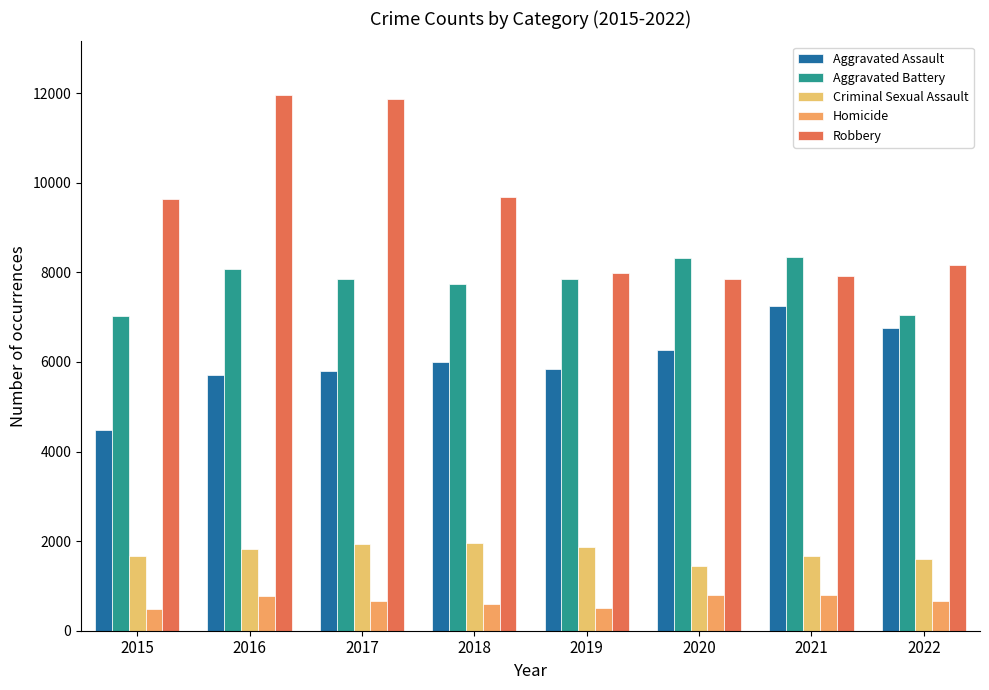

At how many categories does at least one series exceed 4454?

8